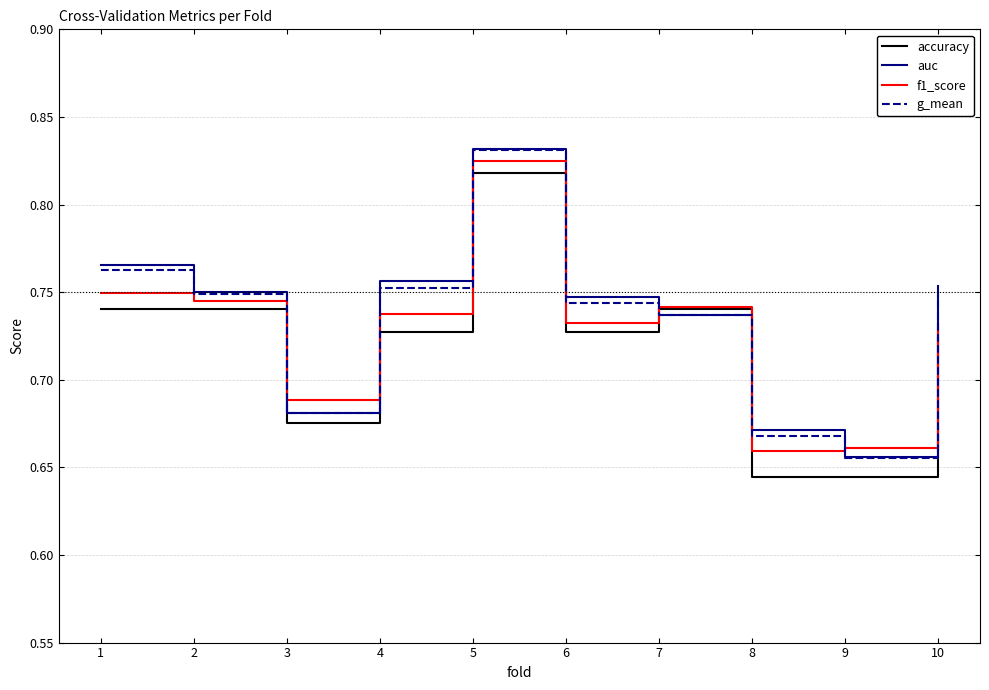

At which category does the chart reach its peak across all series?

5